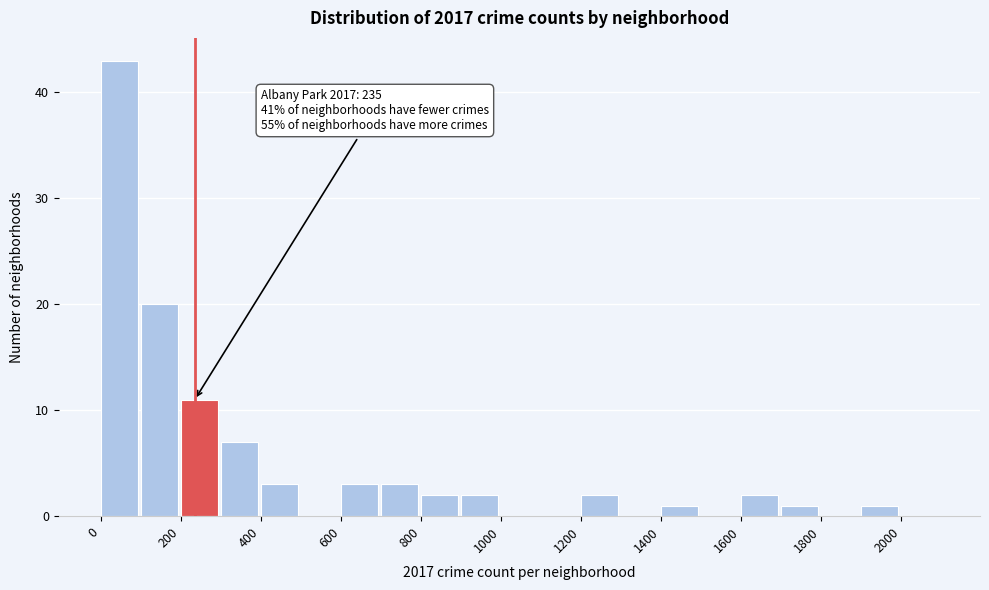

Over which range of the x-axis is the bar tallest?

0 to 100